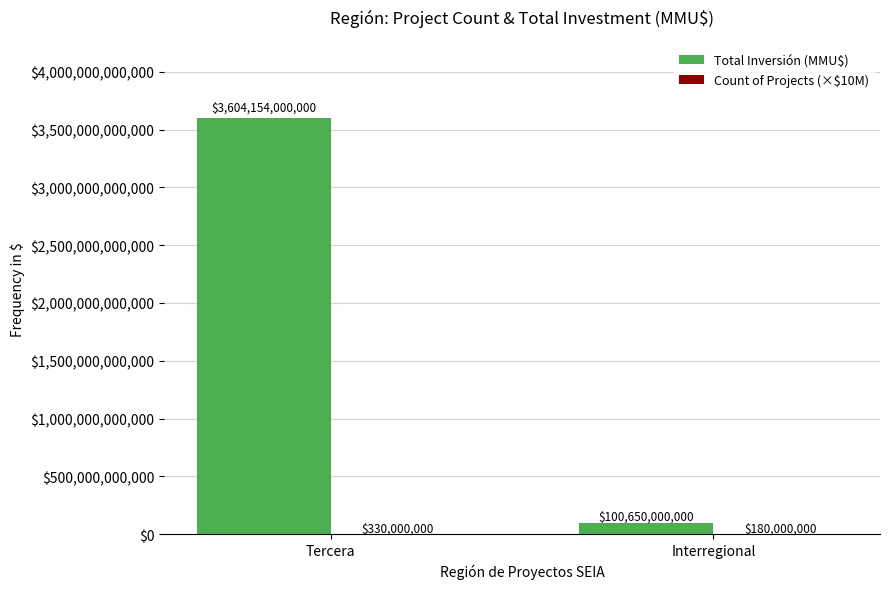

Is it true that Total Inversión (MMU$) equals 1831221558732 at Tercera?

False